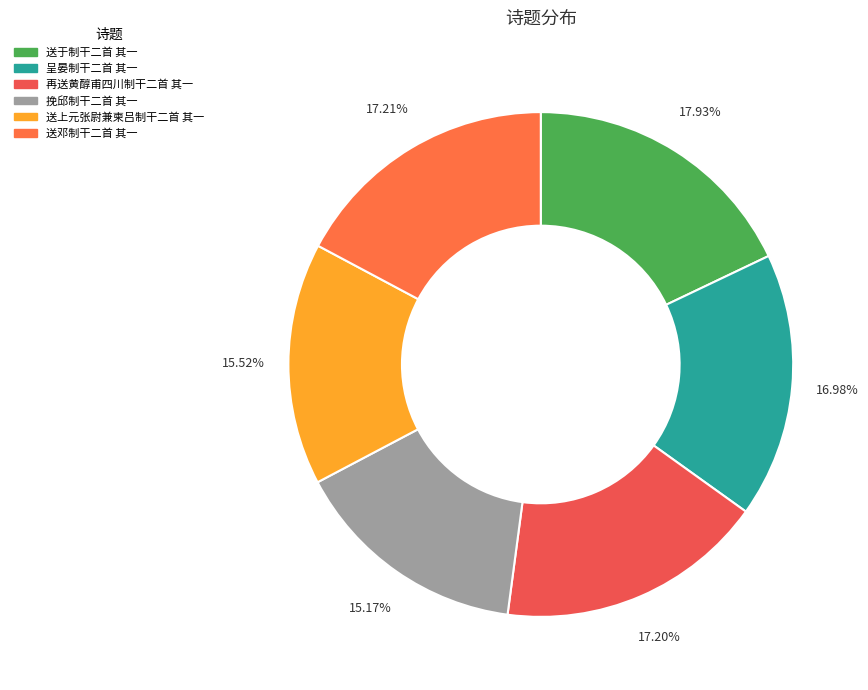

Which slice is the smallest?

挽邱制干二首 其一